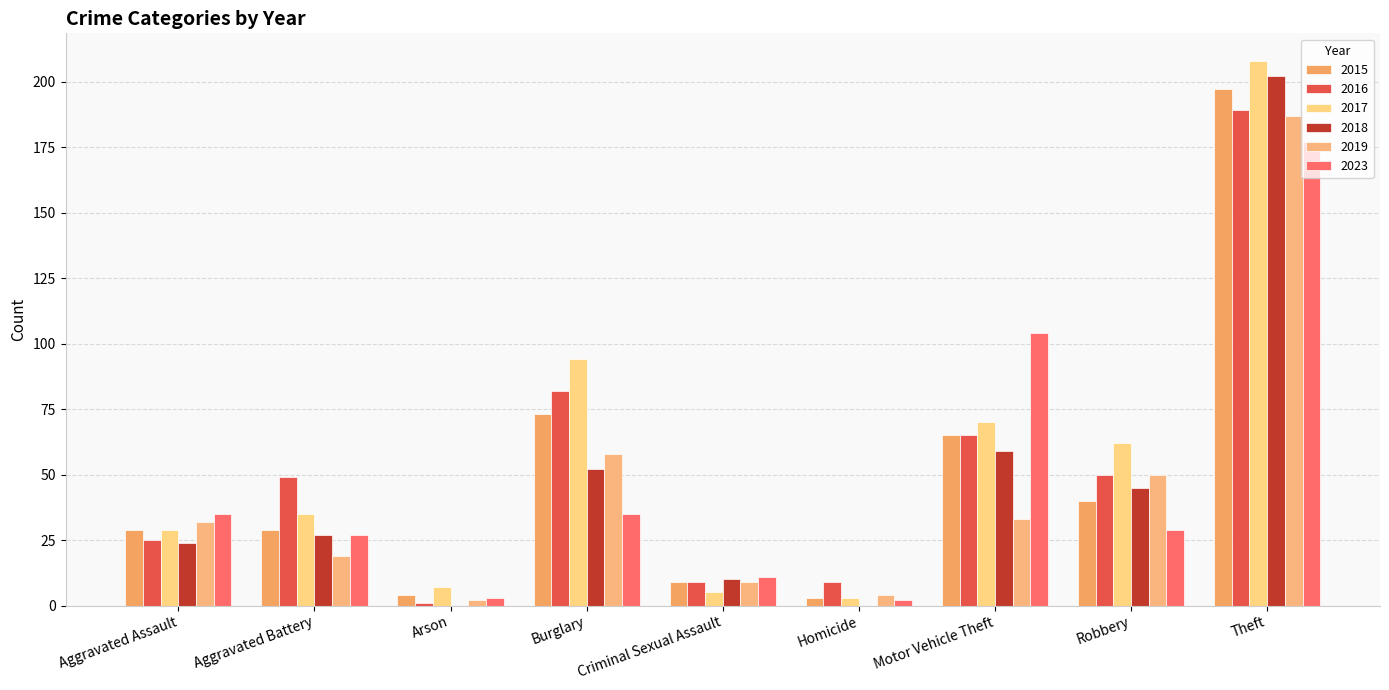

Reading right to left, list all the values displayed in this chart.

2015: Theft=197	Robbery=40	Motor Vehicle Theft=65	Homicide=3	Criminal Sexual Assault=9	Burglary=73	Arson=4	Aggravated Battery=29	Aggravated Assault=29
2016: Theft=189	Robbery=50	Motor Vehicle Theft=65	Homicide=9	Criminal Sexual Assault=9	Burglary=82	Arson=1	Aggravated Battery=49	Aggravated Assault=25
2017: Theft=208	Robbery=62	Motor Vehicle Theft=70	Homicide=3	Criminal Sexual Assault=5	Burglary=94	Arson=7	Aggravated Battery=35	Aggravated Assault=29
2018: Theft=202	Robbery=45	Motor Vehicle Theft=59	Homicide=0	Criminal Sexual Assault=10	Burglary=52	Arson=0	Aggravated Battery=27	Aggravated Assault=24
2019: Theft=187	Robbery=50	Motor Vehicle Theft=33	Homicide=4	Criminal Sexual Assault=9	Burglary=58	Arson=2	Aggravated Battery=19	Aggravated Assault=32
2023: Theft=177	Robbery=29	Motor Vehicle Theft=104	Homicide=2	Criminal Sexual Assault=11	Burglary=35	Arson=3	Aggravated Battery=27	Aggravated Assault=35